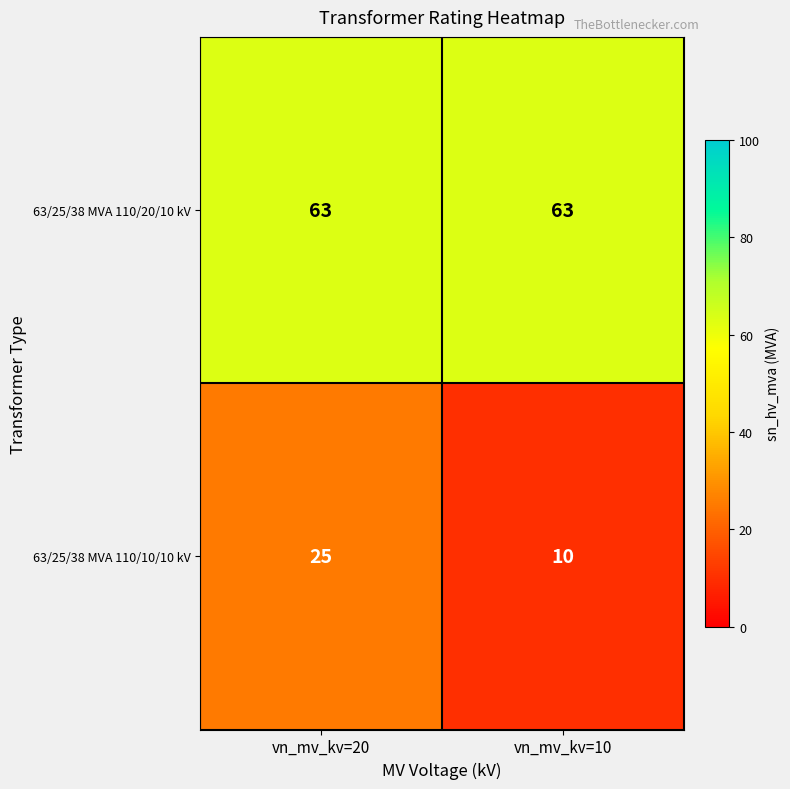

Which series has the largest total across all categories?

63/25/38 MVA 110/20/10 kV